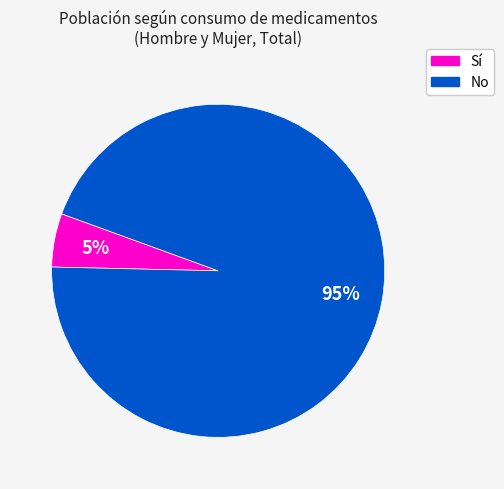

Is there any slice that represents more than half of the pie?

Yes